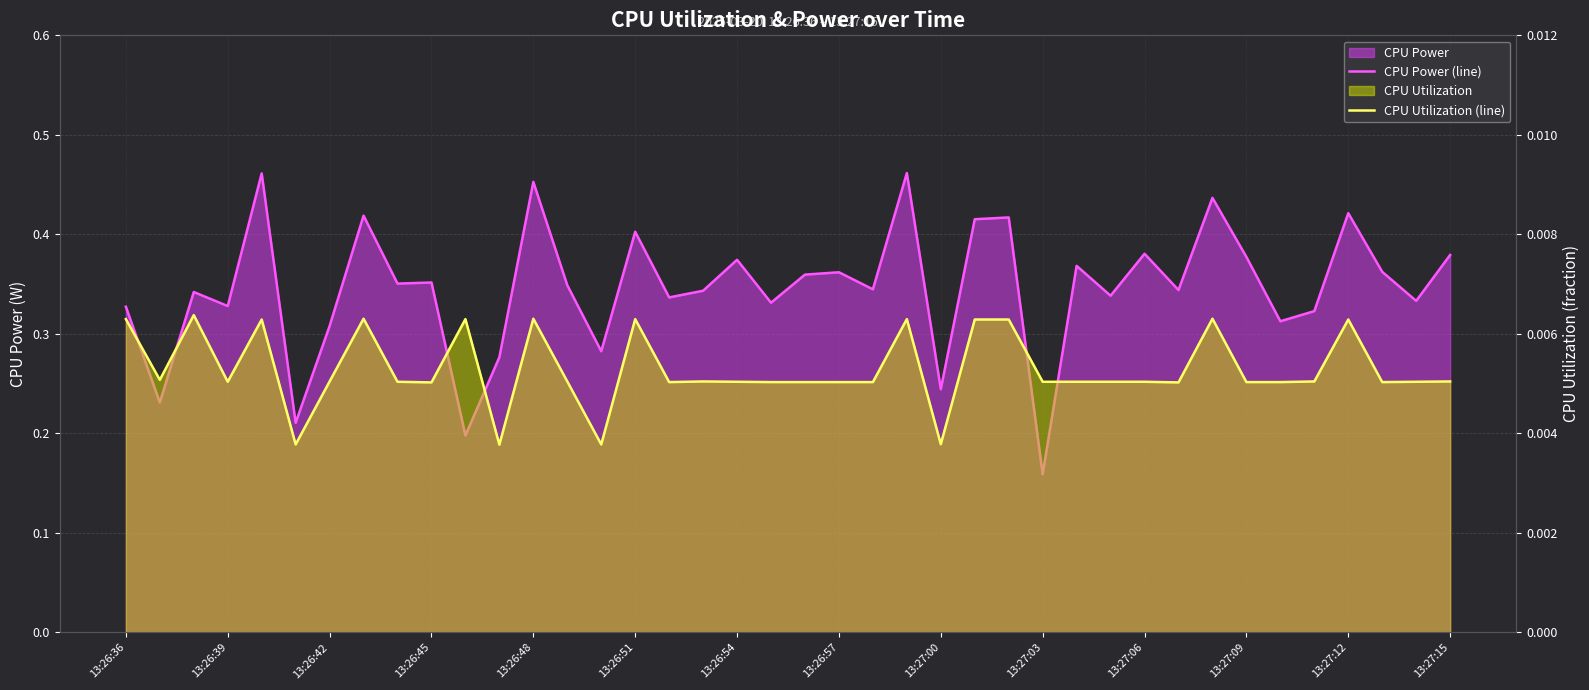

At 22, list the series in order from largest to smallest.

CPU Power (line), CPU Utilization (line)